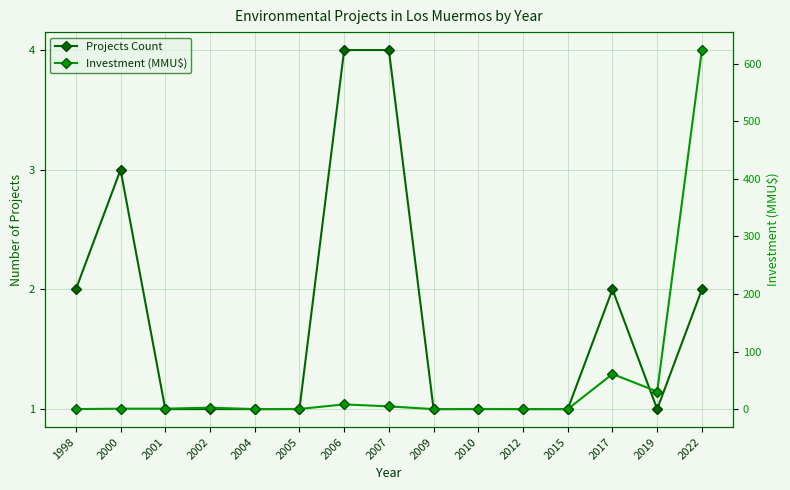

What is the sum of all Projects Count values?

26.0